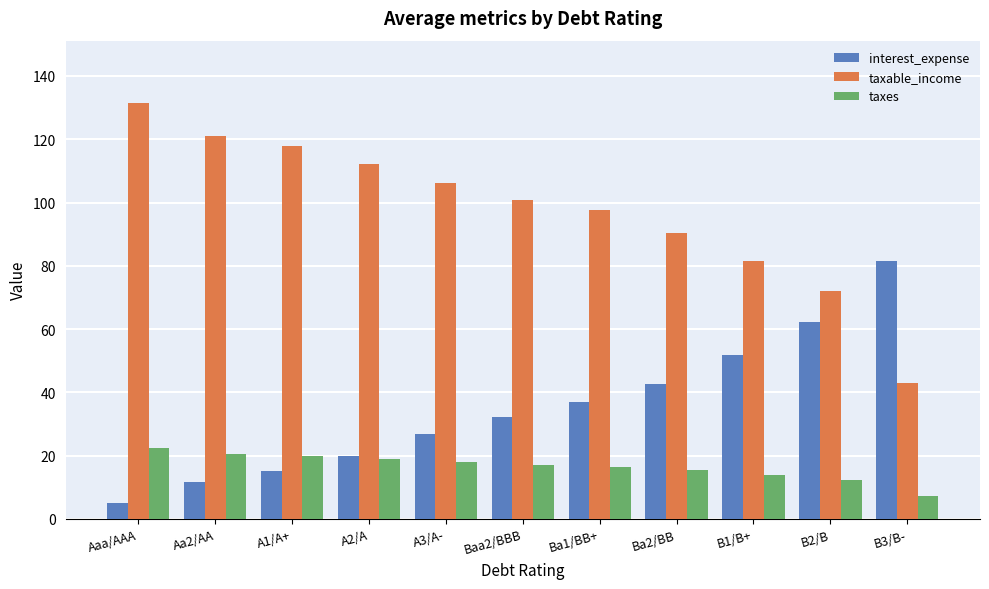

Are the bars horizontal?

No